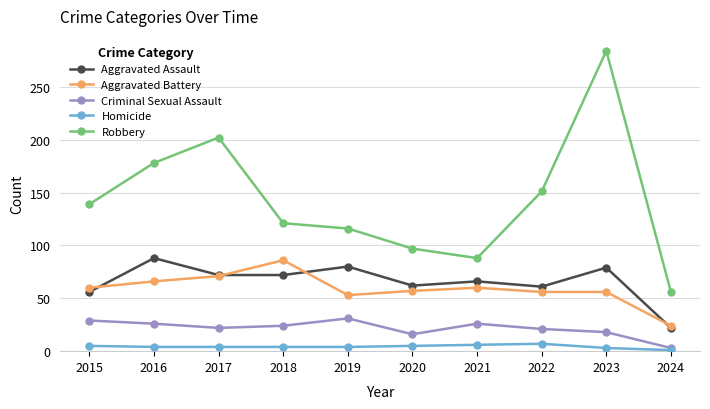

True or false: Homicide and Aggravated Assault intersect in this chart.

False